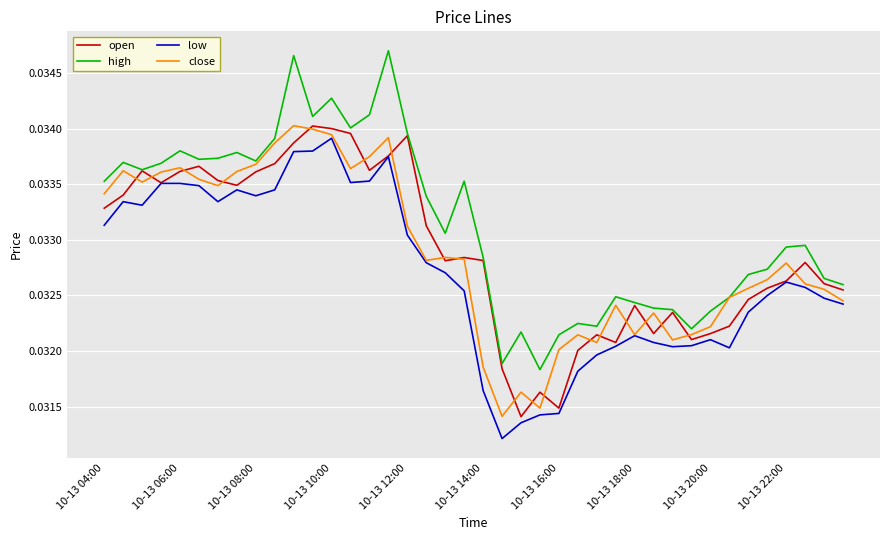

Which series has the widest spread of values?

high